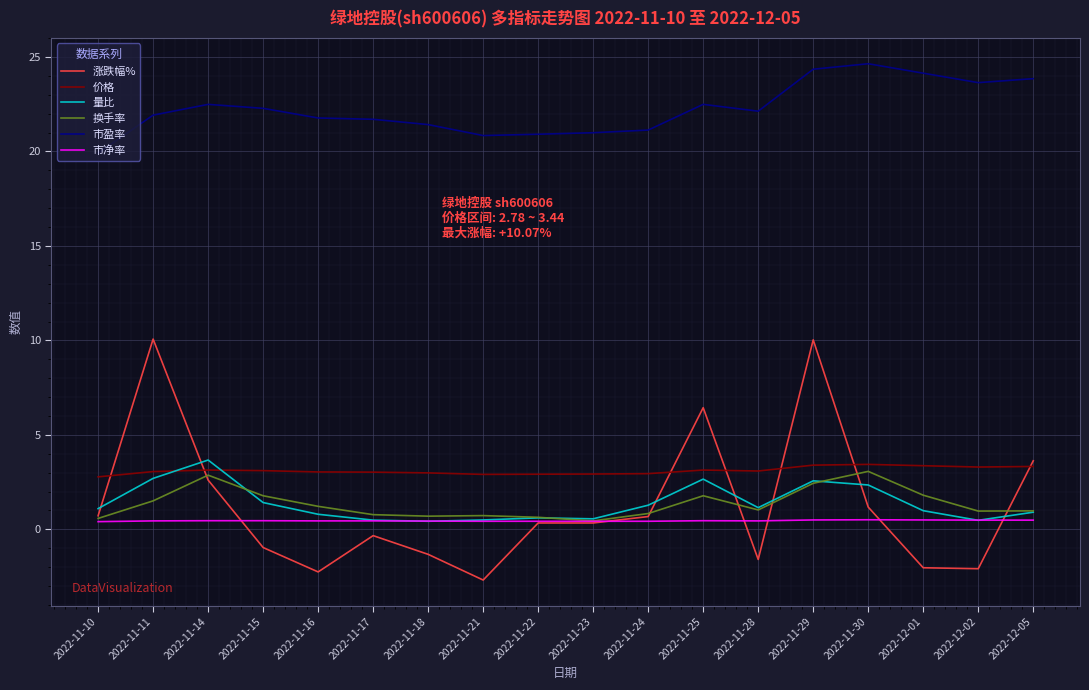

What is the average value of the 市盈率 series?

22.3